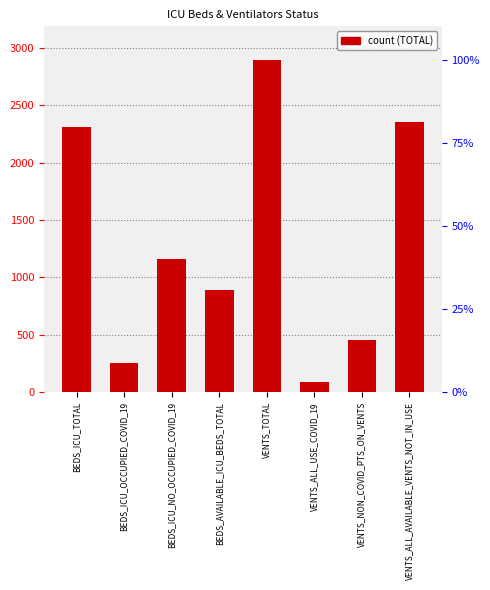

Read the value at BEDS_ICU_NO_OCCUPIED_COVID_19, to the nearest 50.

1150